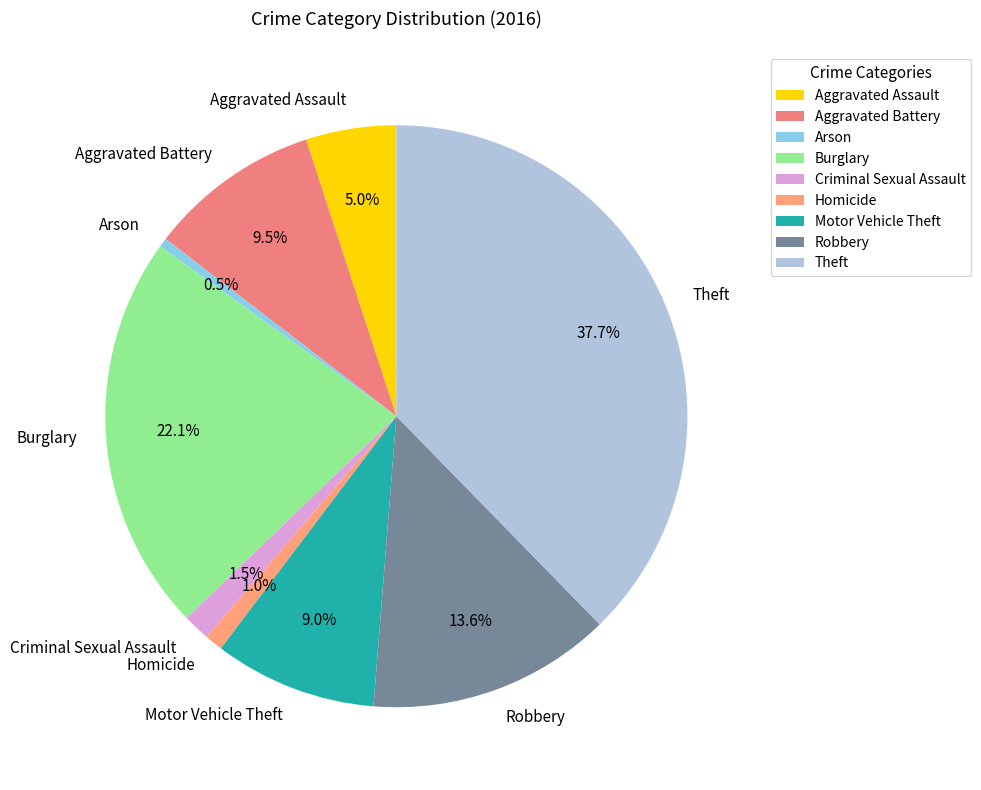

To the nearest percent, what is the difference between the largest and smallest slice percentages?

37%